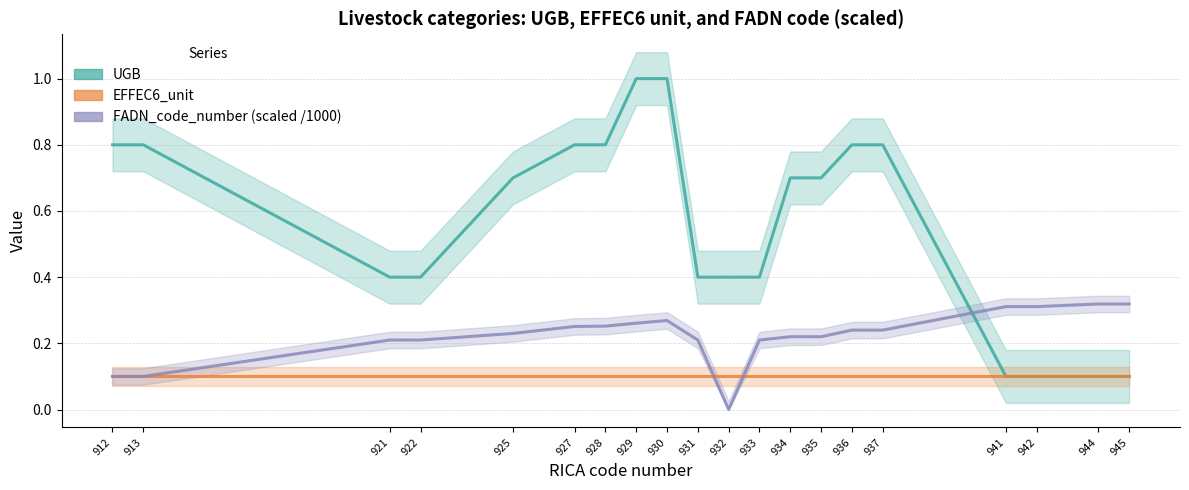

What are all the series names shown in the legend?

UGB, EFFEC6_unit, FADN_code_number (scaled /1000)